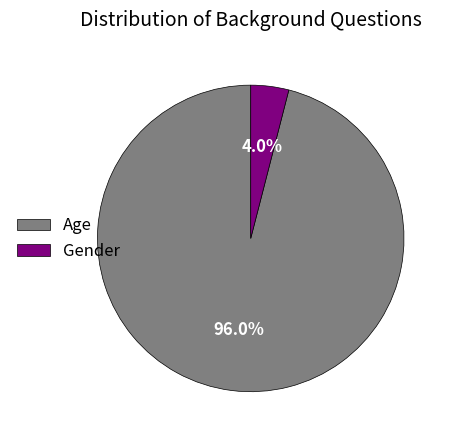

Rank the categories by value from highest to lowest.

Age, Gender